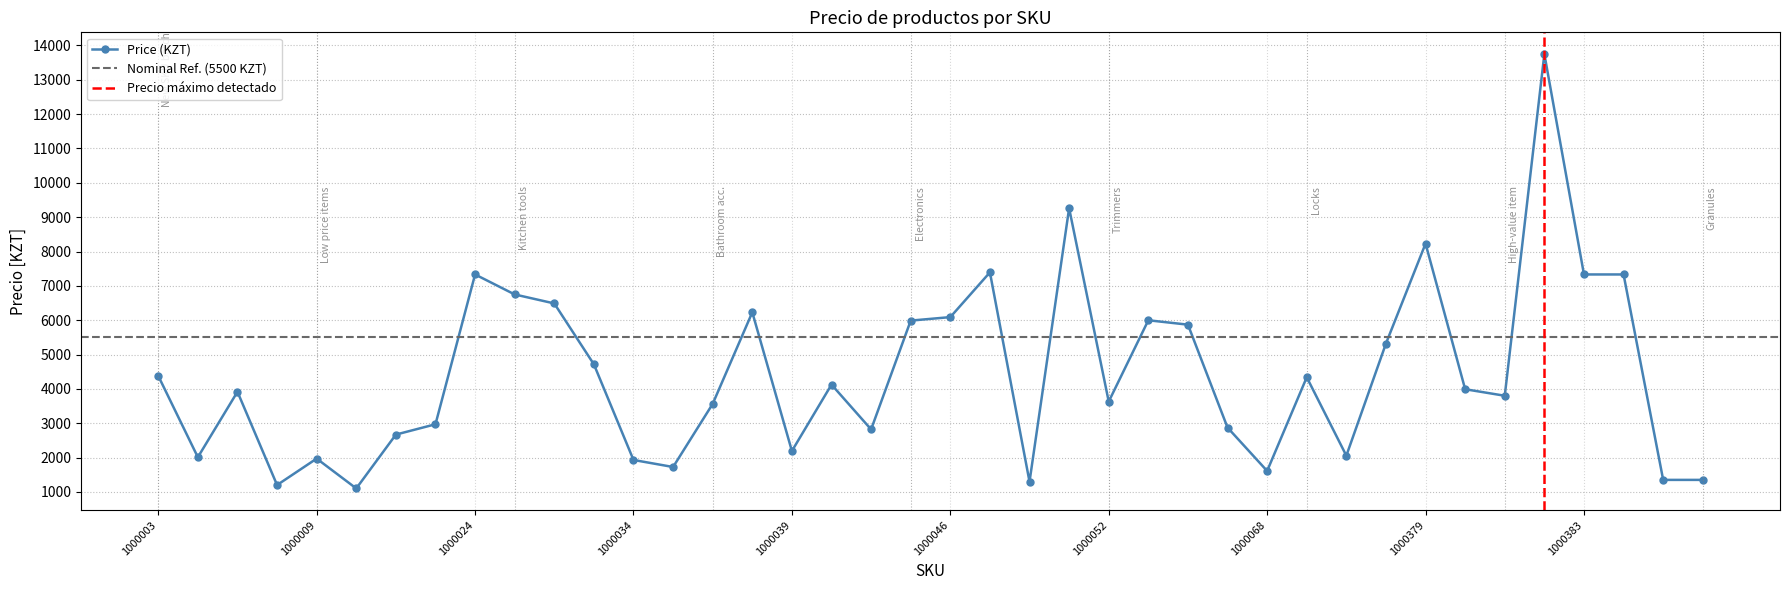

At which category does the chart reach its minimum across all series?

1000010